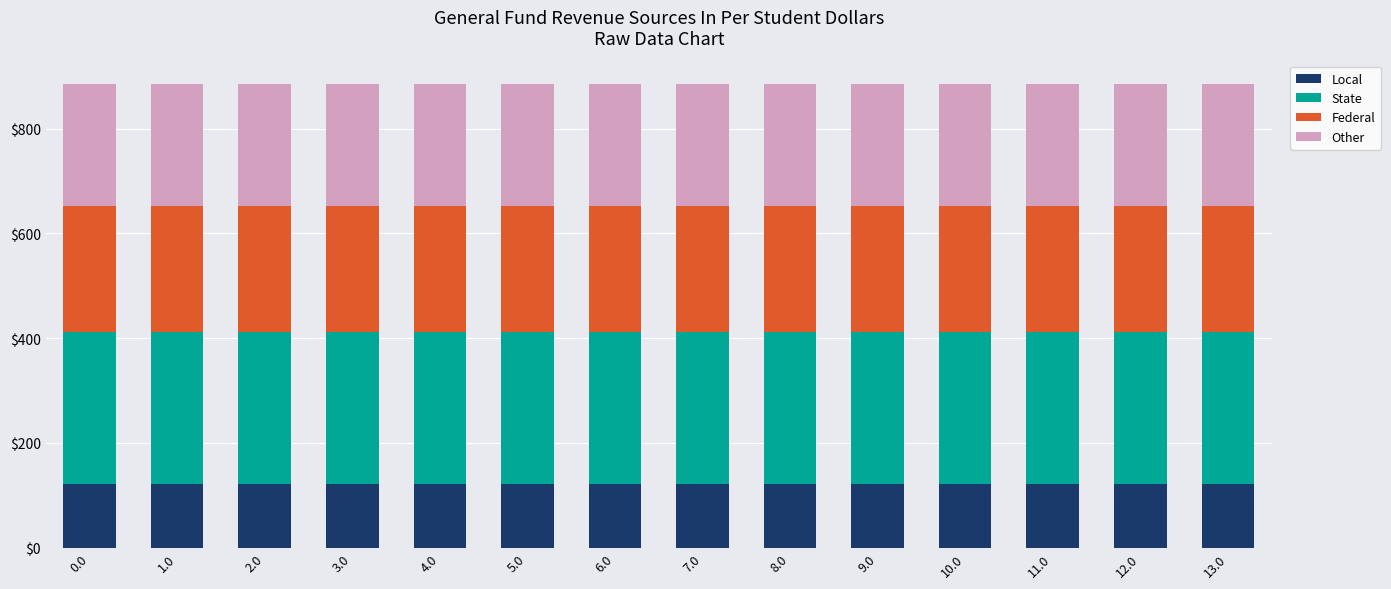

How many bars are there in total?

14